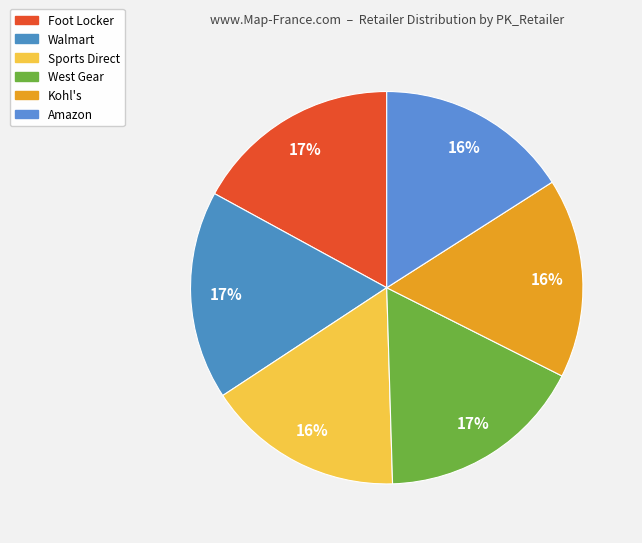

What is the largest slice in the pie chart?

Walmart